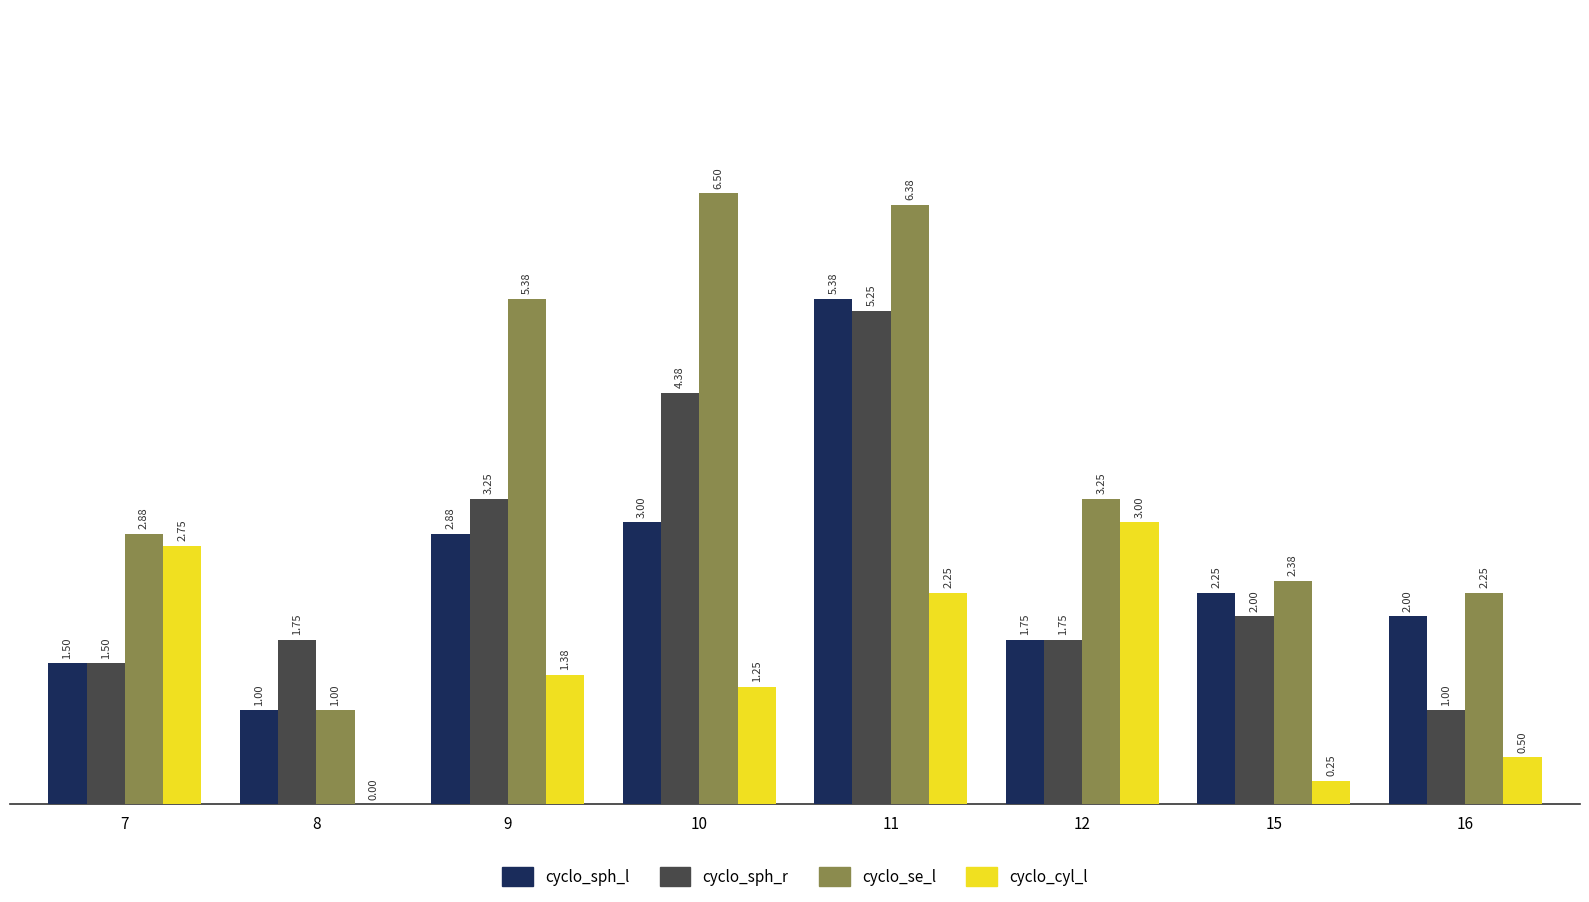

At which category is the sum across all series the highest?

11